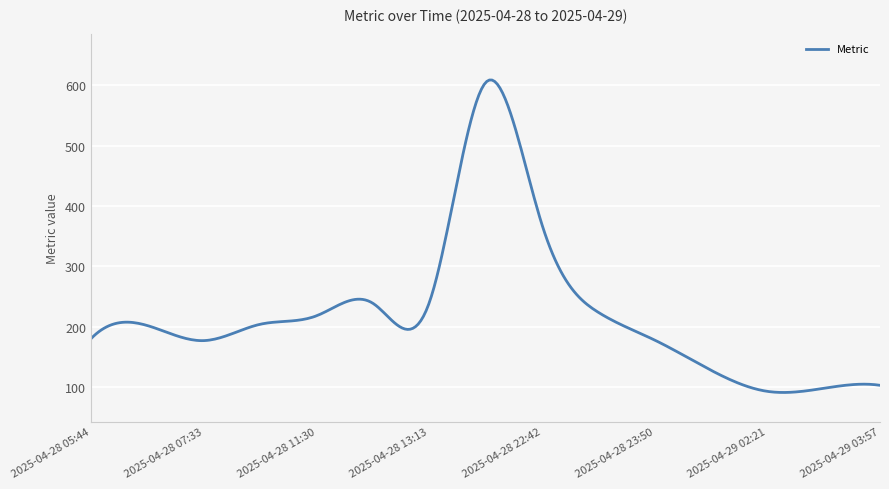

Is this an area chart (filled region under the line)?

No